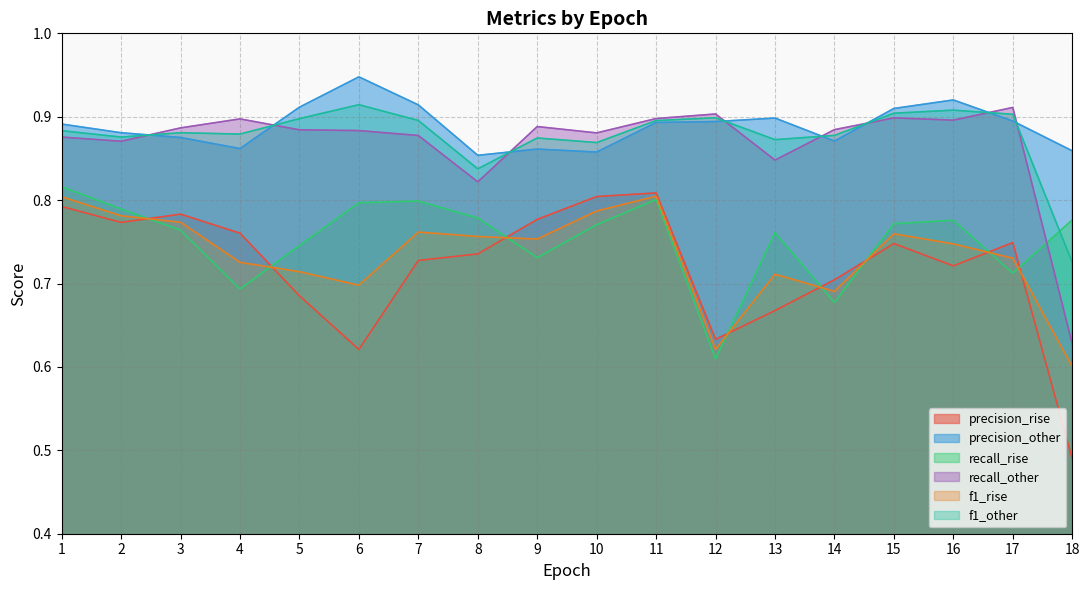

What is the value of the precision_other point at the 10th from the left?

0.9